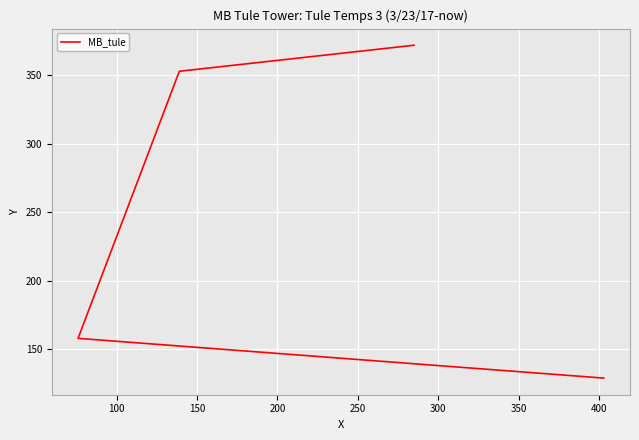

Reading right to left, transcribe all the data shown in this chart.

372	353	158	129